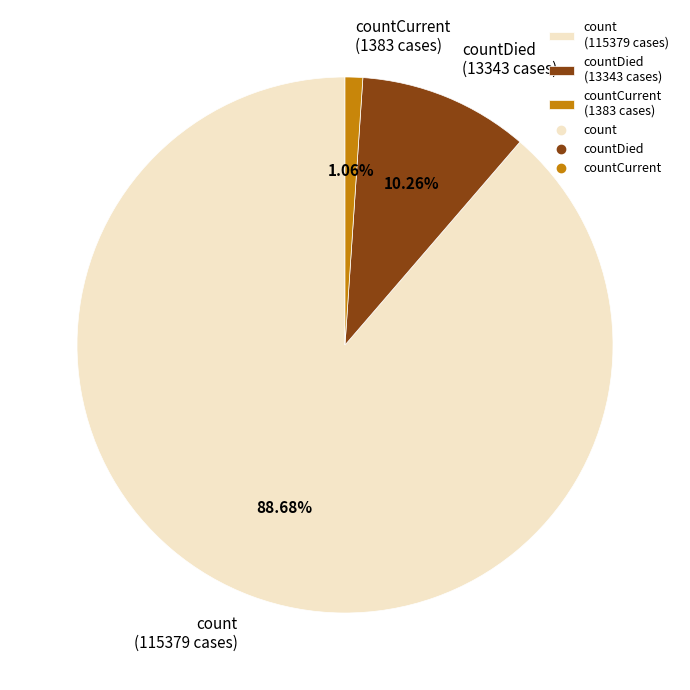

Which slice is the largest?

count (115379 cases)